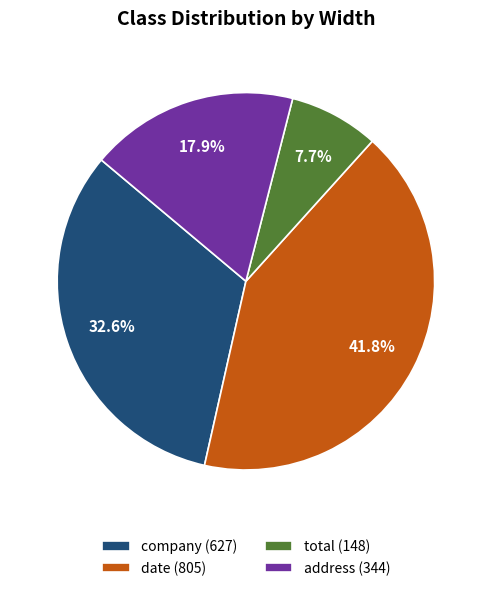

What percentage do date and company together represent?

74.4%